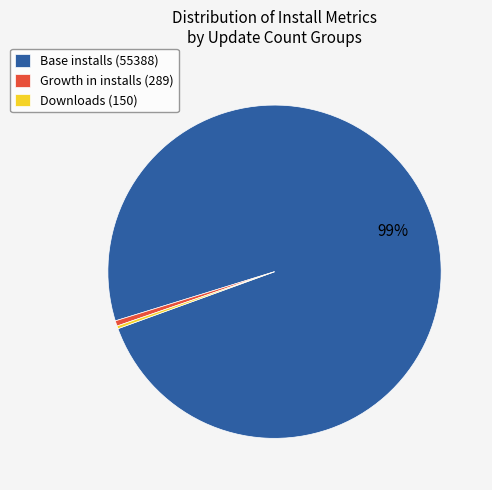

To the nearest percent, what percentage of the pie is Base installs (55388)?

99%